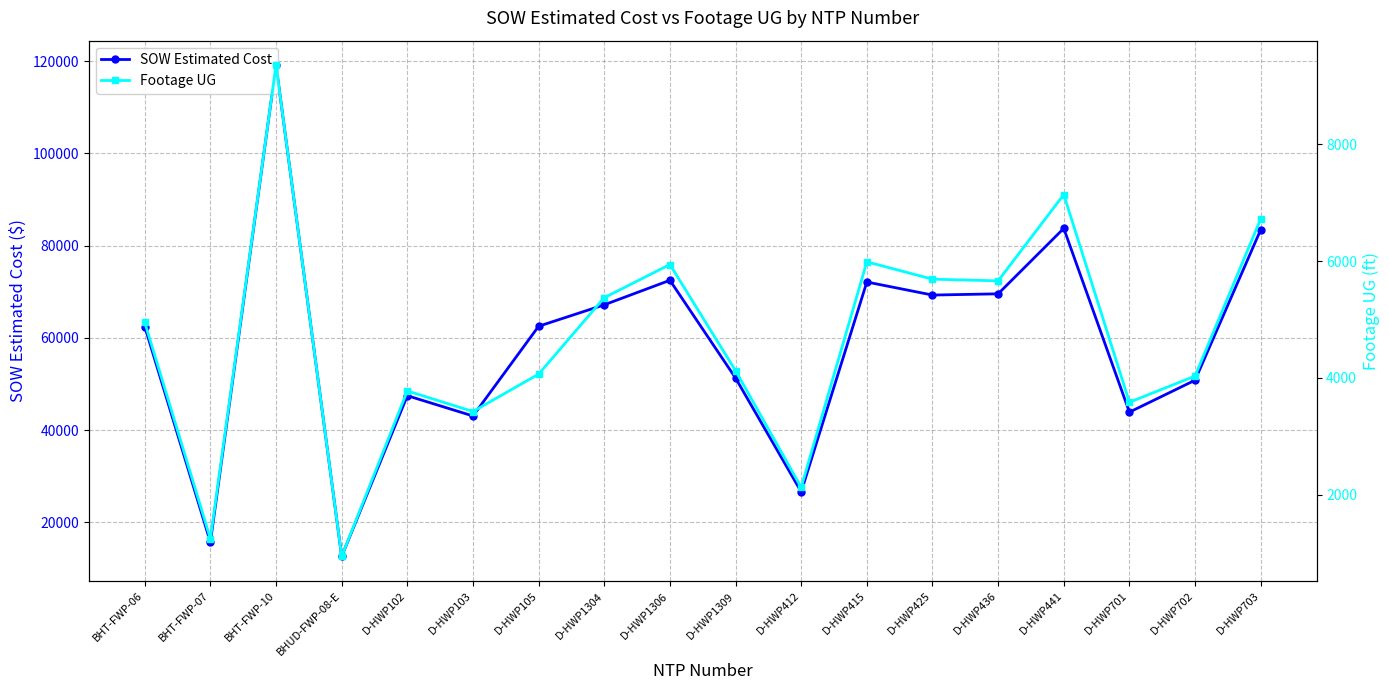

What is the value of the SOW Estimated Cost point at the 13th from the left?

69288.0